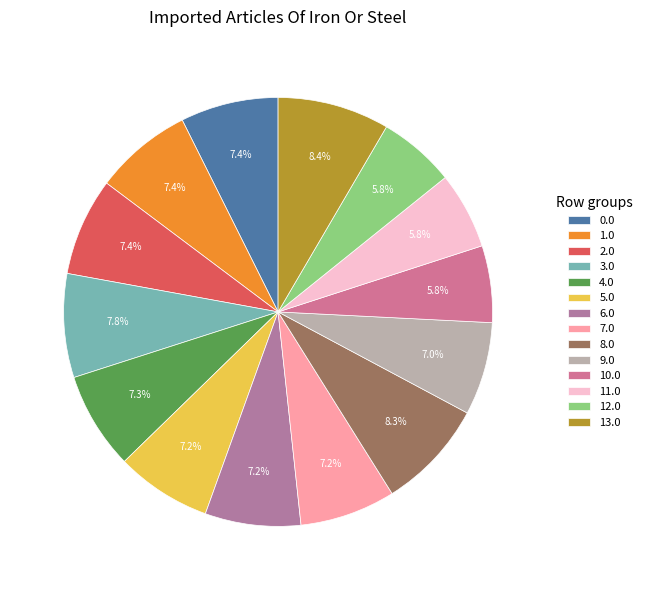

Between 8.0 and 9.0, which is larger?

8.0